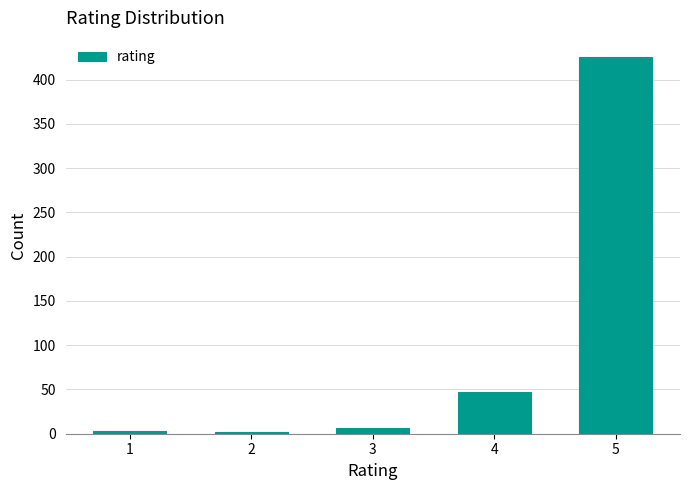

What is the difference between the maximum and minimum values?

424